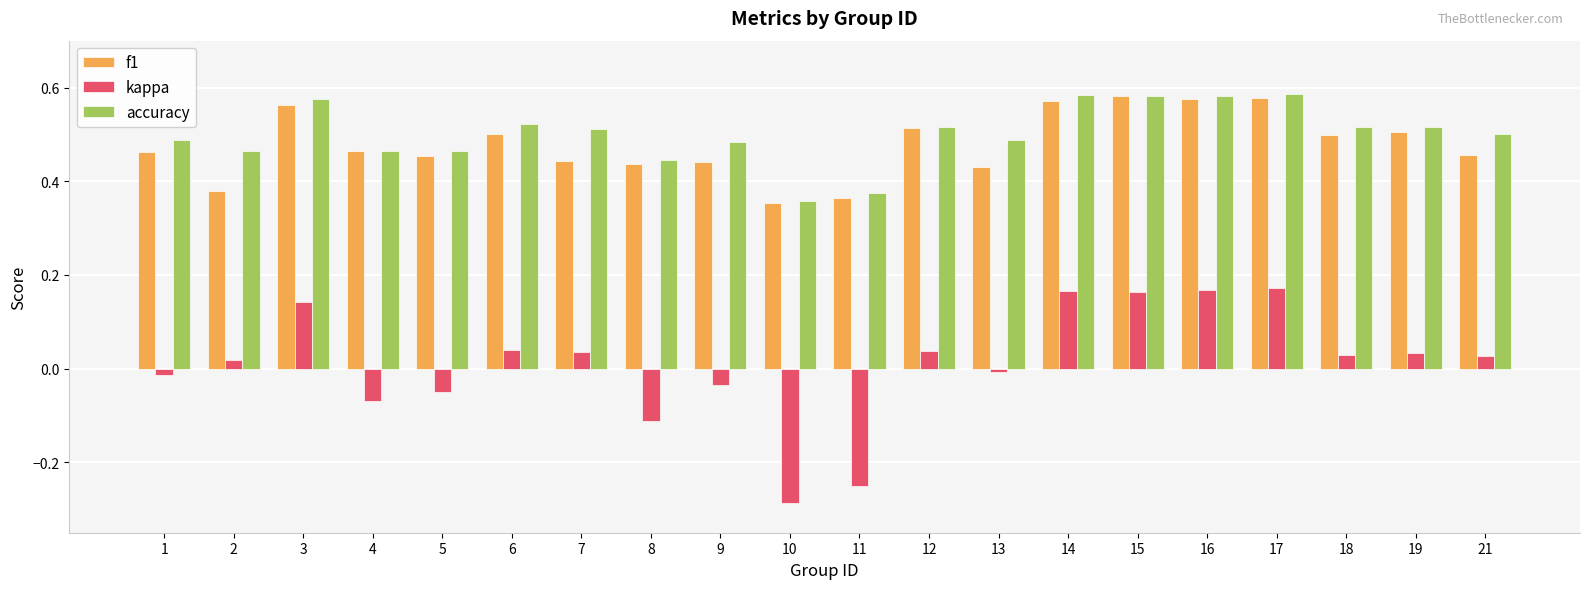

At which category does the chart reach its minimum across all series?

10